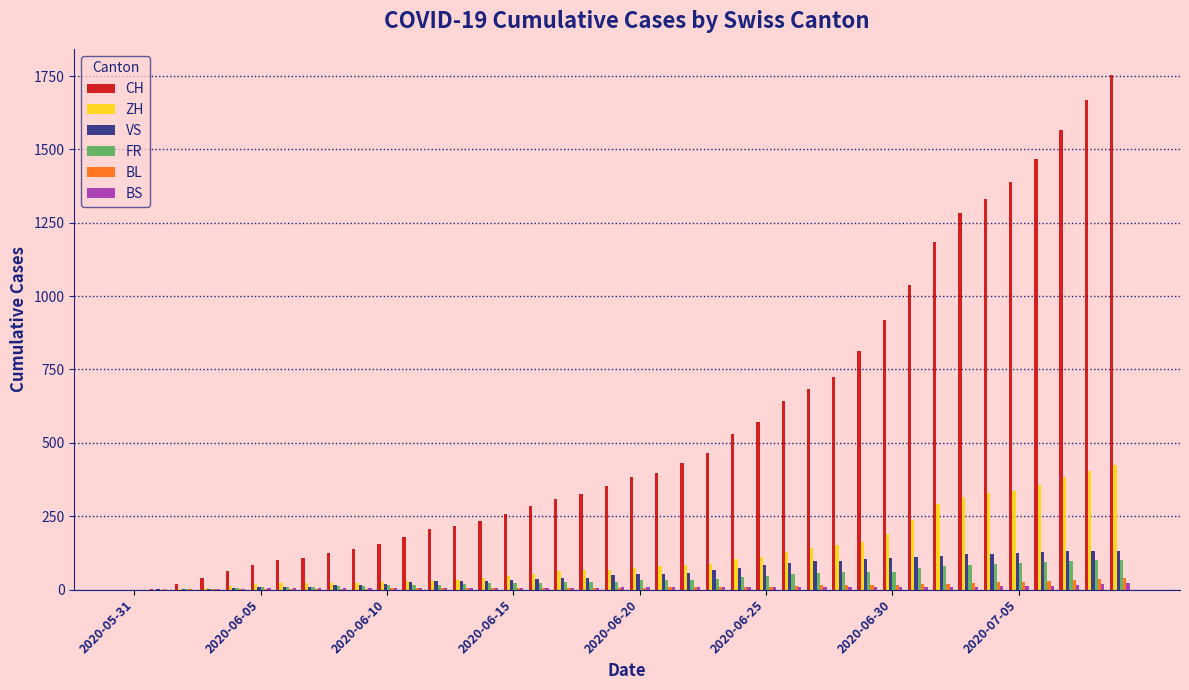

What is the average value of the VS series?

60